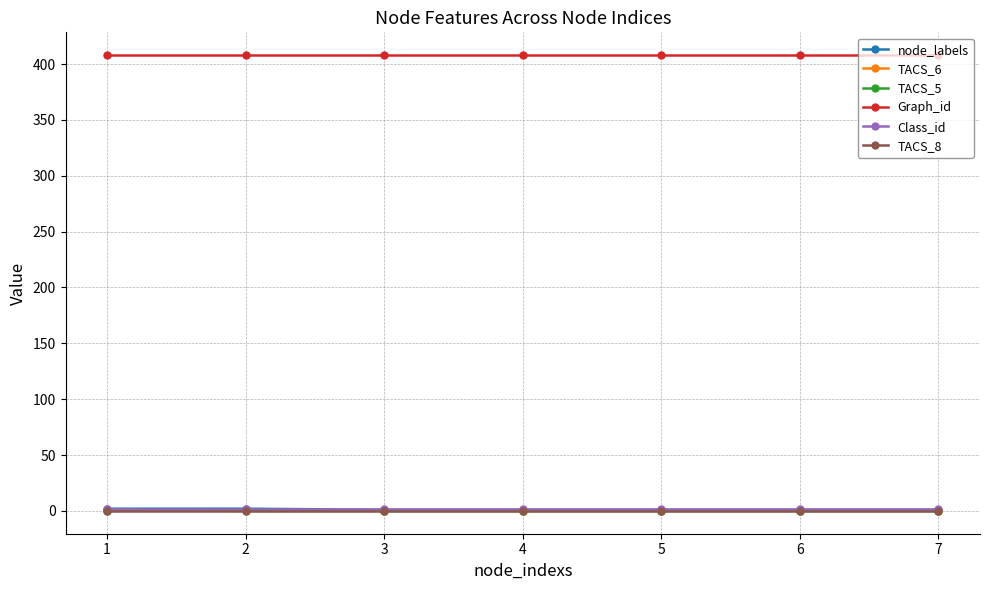

The value of Graph_id at 6 is 136. True or false?

False